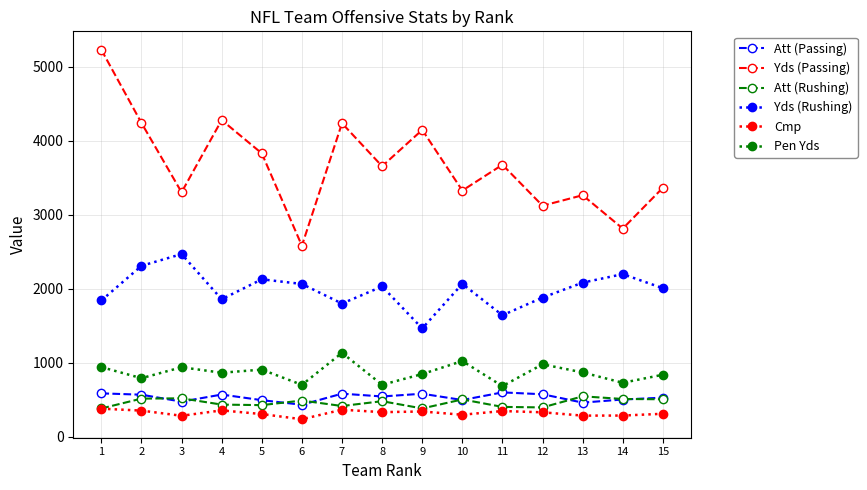

True or false: Yds (Passing) and Att (Rushing) intersect in this chart.

False